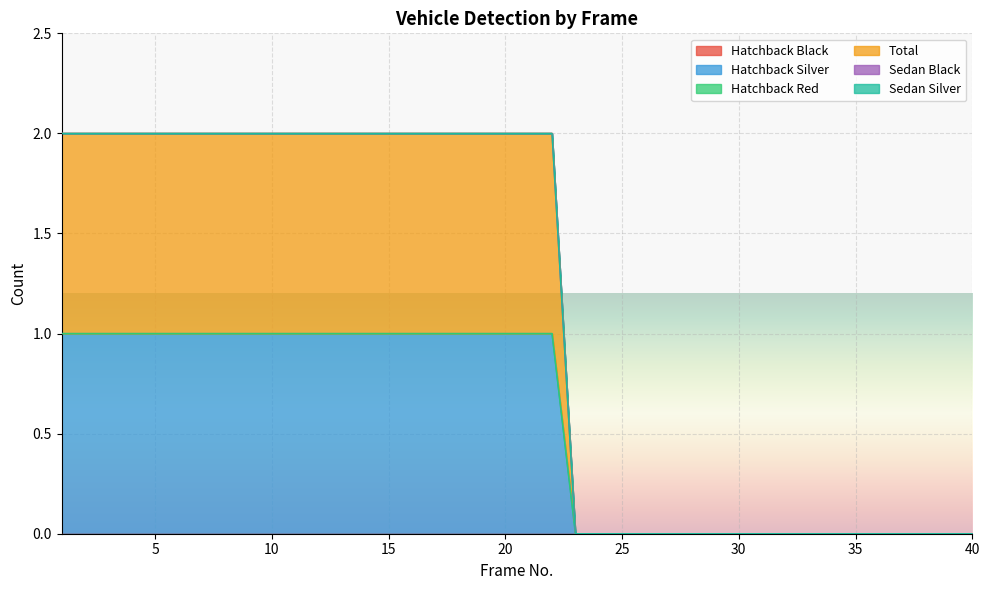

Does the chart display data point markers on the line(s)?

No